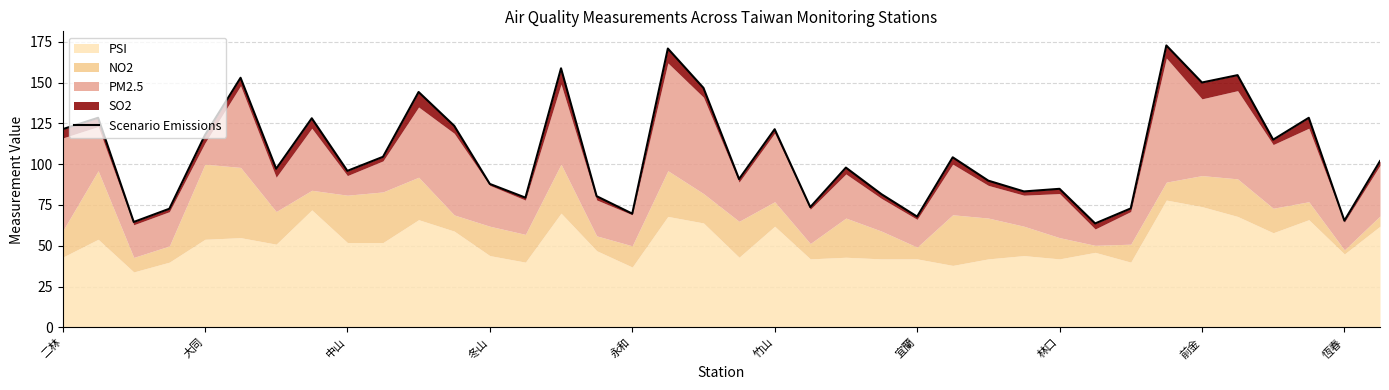

True or false: the data shows 31.8 at 30.

False